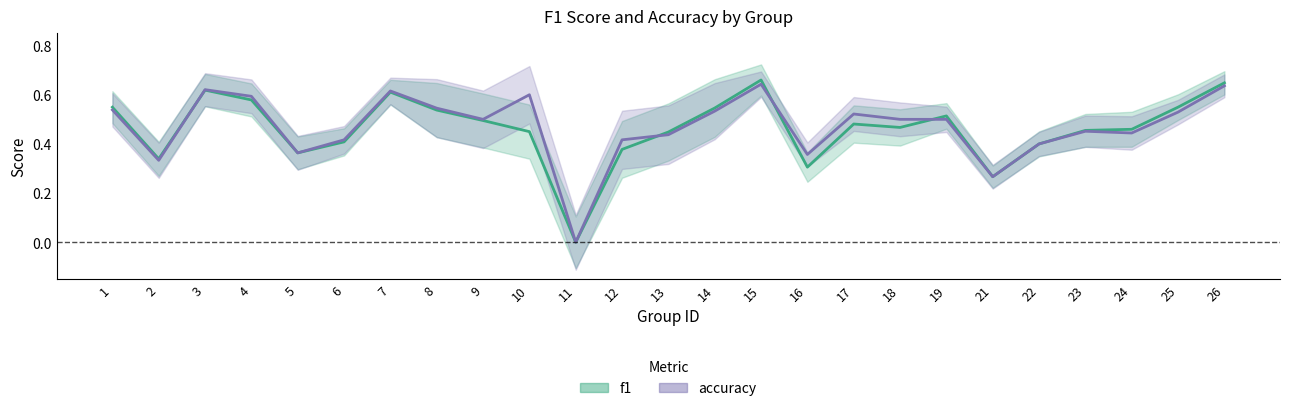

How many interior local peaks does the f1 series have?

5